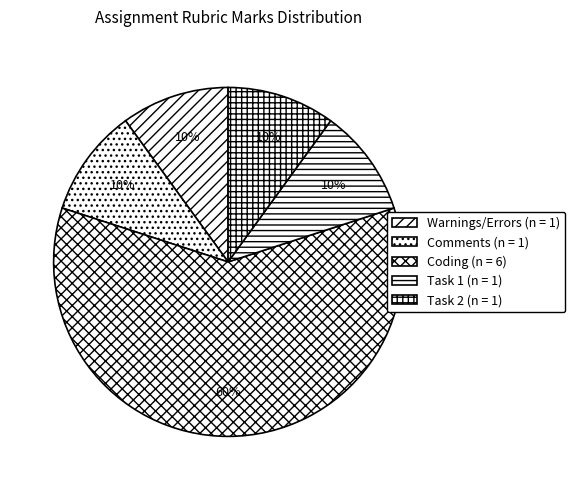

What is the change in value from Comments to Coding?

+5